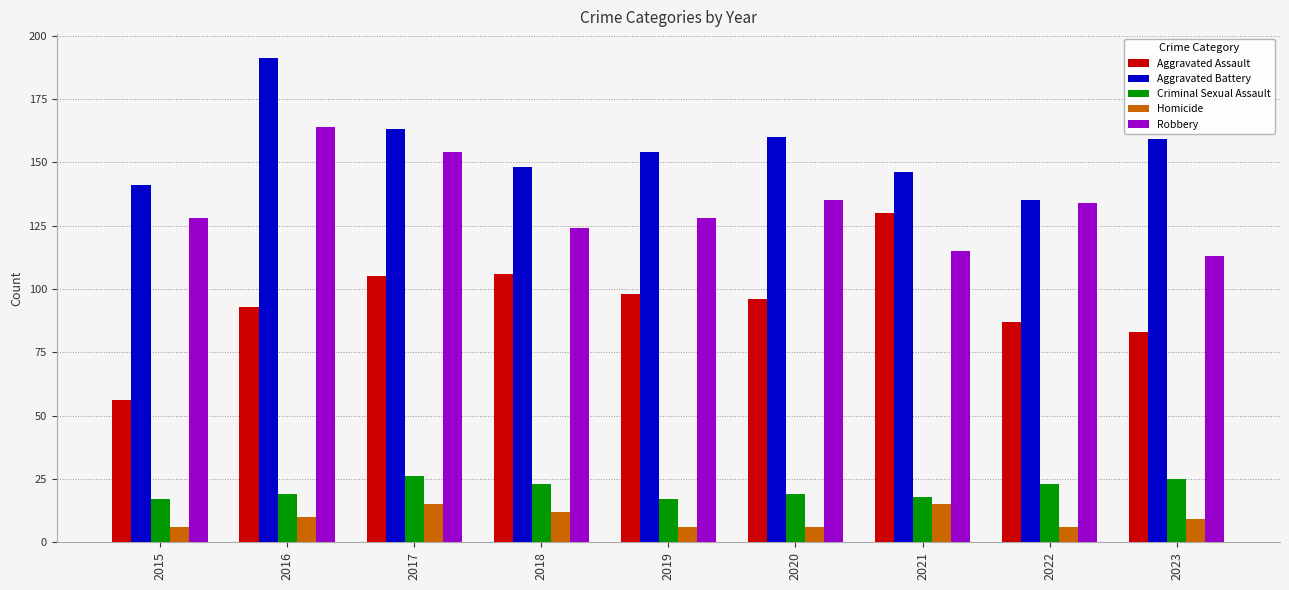

What is the average value of the Aggravated Assault series?

95